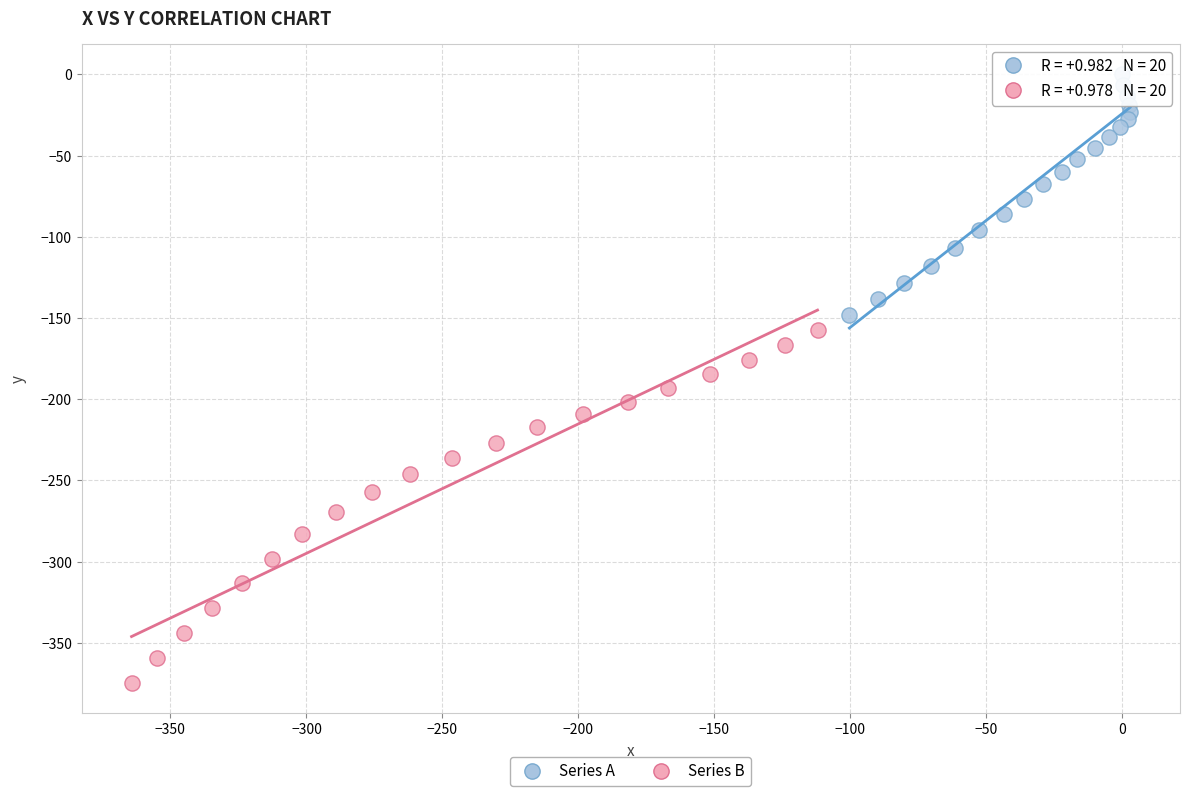

Which series contains the highest Y value?

Series A